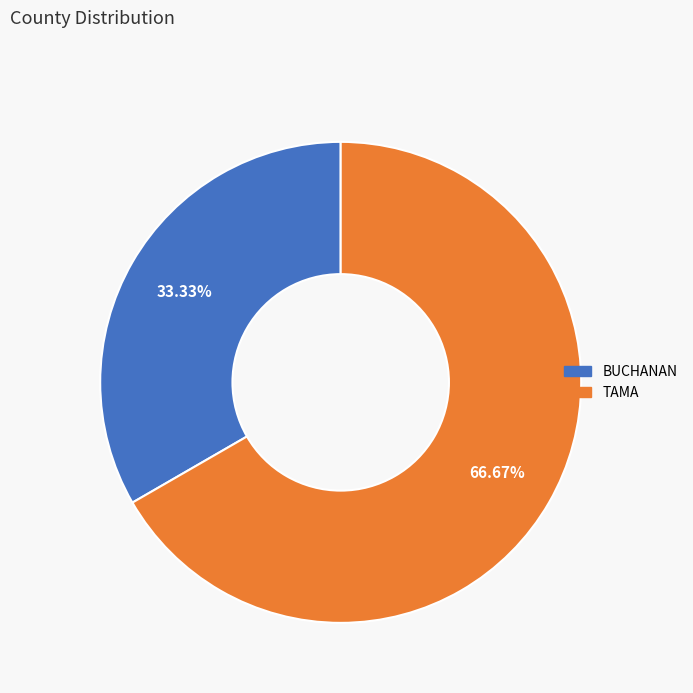

How many slices are in this pie chart?

2